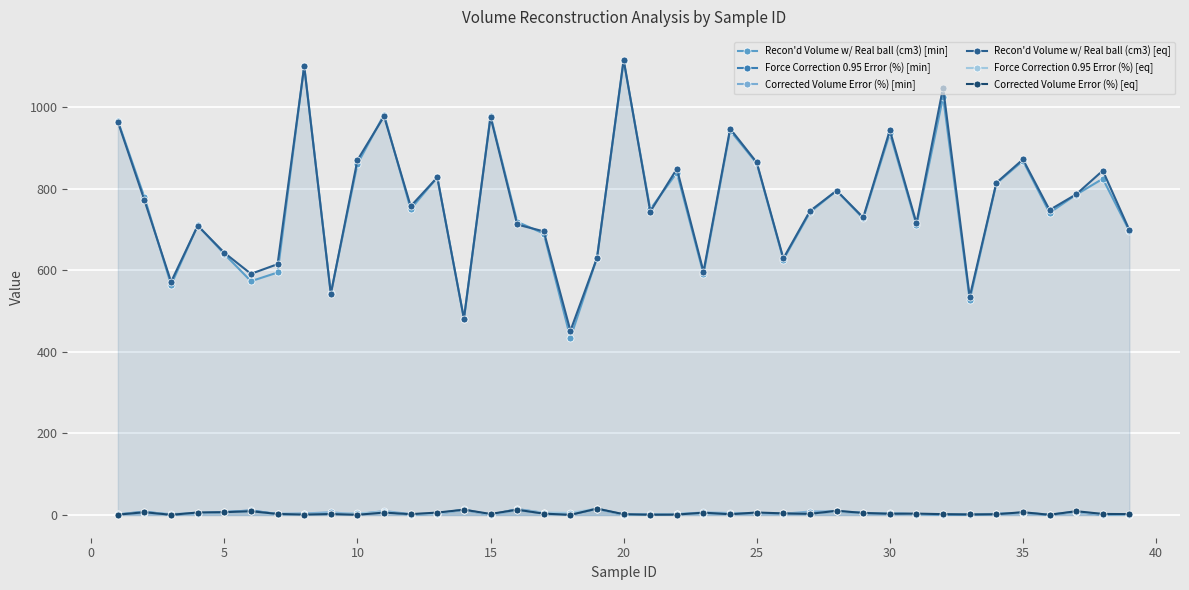

Rank the series by their maximum value, from lowest to highest.

Corrected Volume Error (%) [min], Corrected Volume Error (%) [eq], Force Correction 0.95 Error (%) [min], Force Correction 0.95 Error (%) [eq], Recon'd Volume w/ Real ball (cm3) [min], Recon'd Volume w/ Real ball (cm3) [eq]